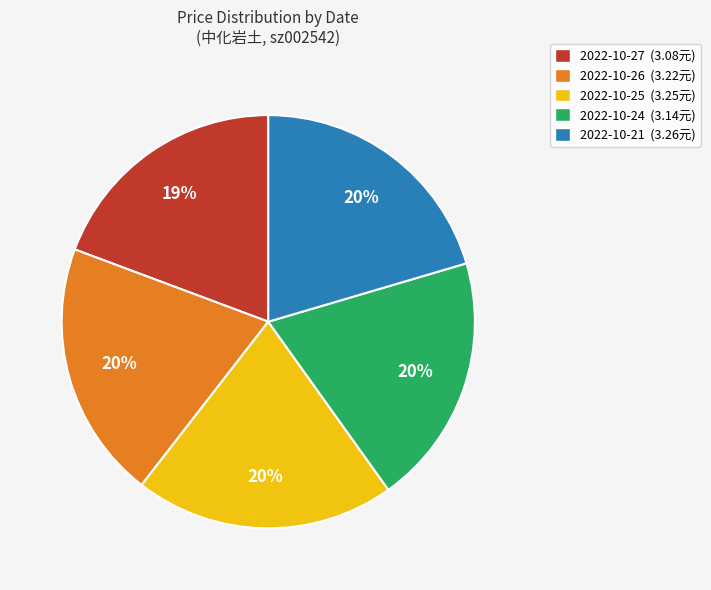

What percentage is the 2022-10-26 slice, to the nearest percent?

20%